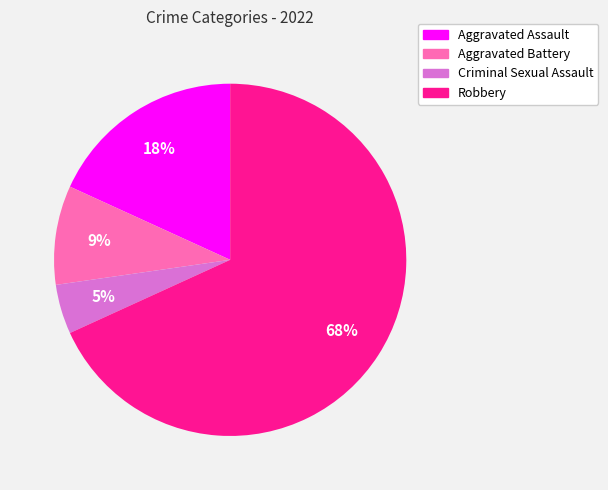

To the nearest percent, what is the difference between the Aggravated Battery and Aggravated Assault slice percentages?

9%